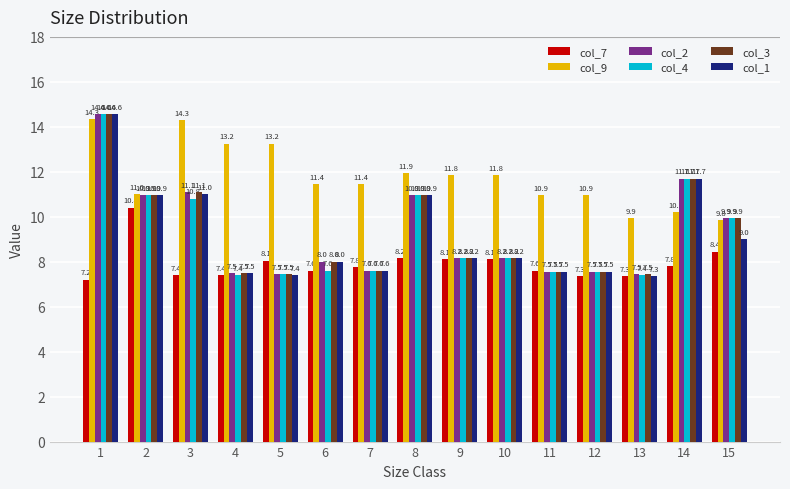

True or false: col_1 has a value of 19.6 at 3.

False